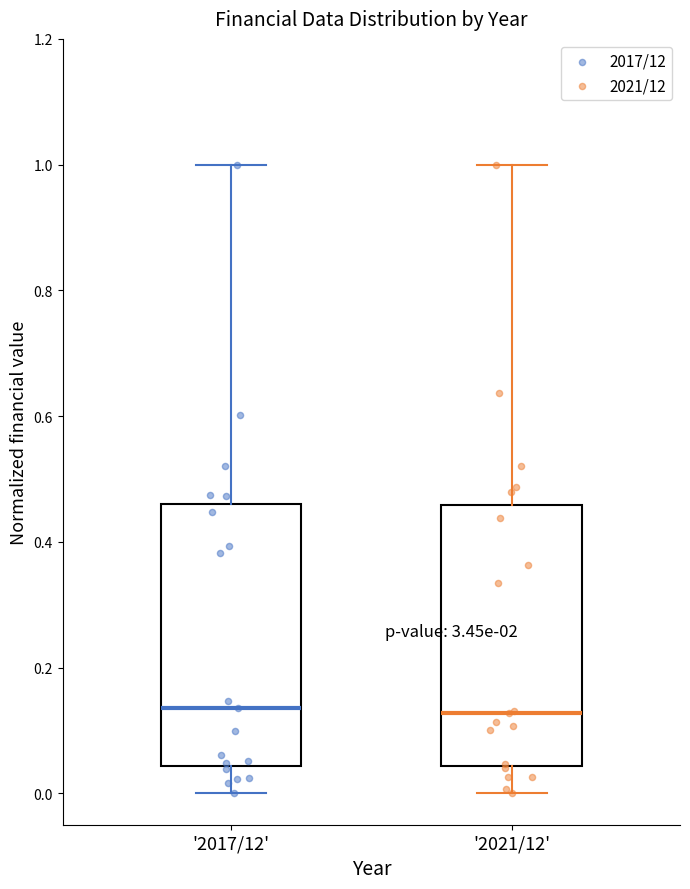

Reading left to right, read every box against the y-axis: the position of its median line, the range the box covers, and the ends of its whiskers. The values are not printed on the chart, so give them approximately, as read against the axis.

'2017/12': median 0.14, box 0.04 to 0.46, whiskers 0.00 to 1.00
'2021/12': median 0.12, box 0.04 to 0.46, whiskers 0.00 to 1.00